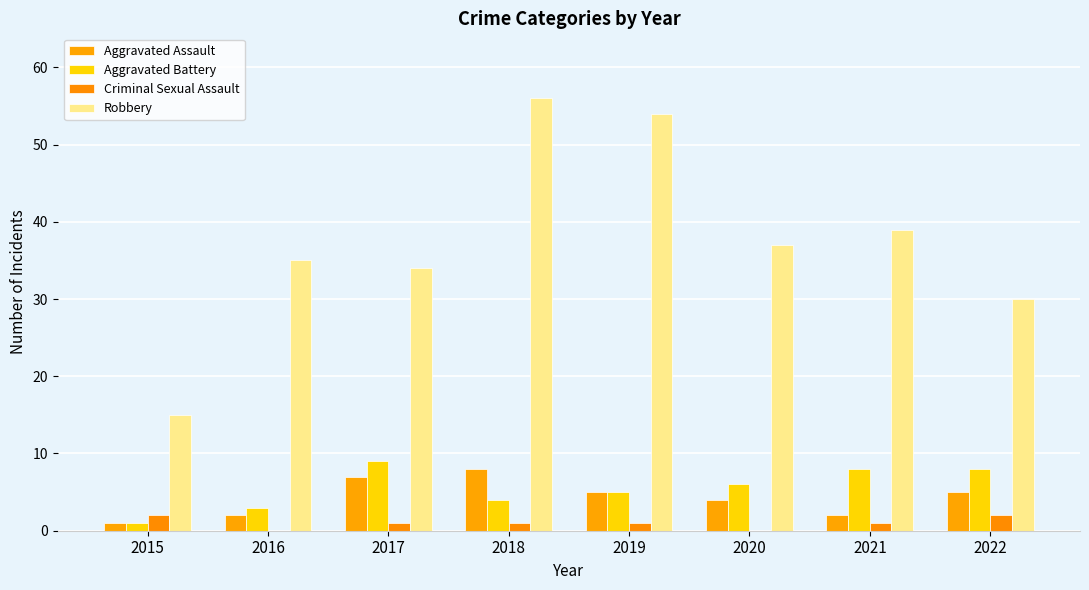

Are the bars horizontal?

No